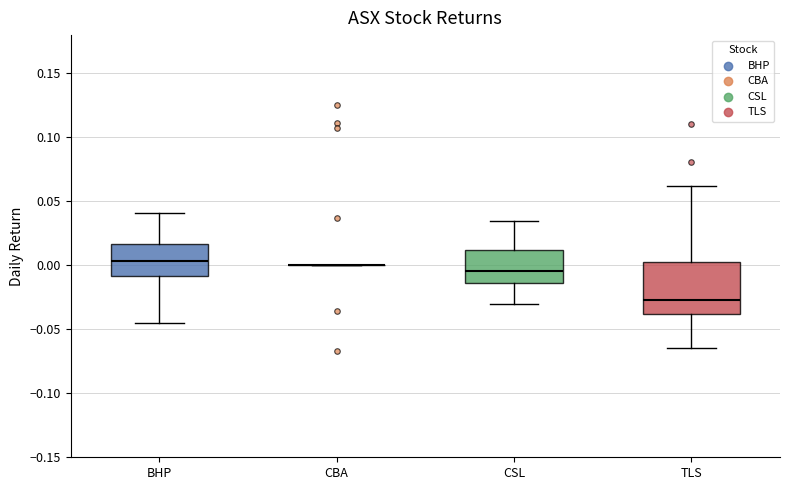

Reading left to right, read every box against the y-axis: the position of its median line, the range the box covers, and the ends of its whiskers. The values are not printed on the chart, so give them approximately, as read against the axis.

BHP: median 0.005, box -0.010 to 0.015, whiskers -0.045 to 0.040
CBA: box collapsed to a line at 0.000, whiskers 0.000 to 0.000
CSL: median -0.005, box -0.015 to 0.010, whiskers -0.030 to 0.035
TLS: median -0.025, box -0.040 to 0.000, whiskers -0.065 to 0.060